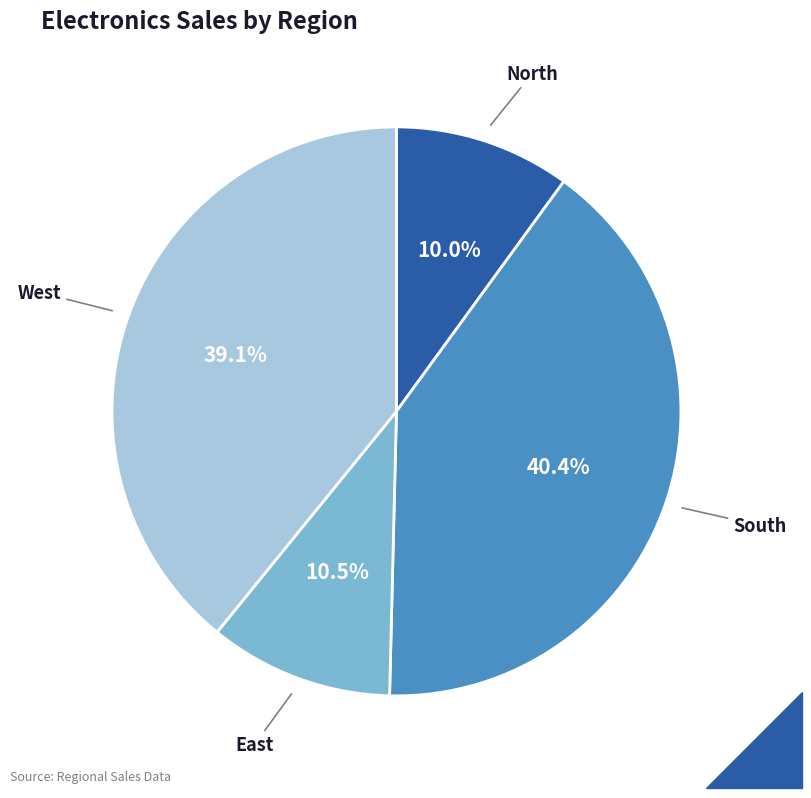

Is there any slice that represents more than half of the pie?

No